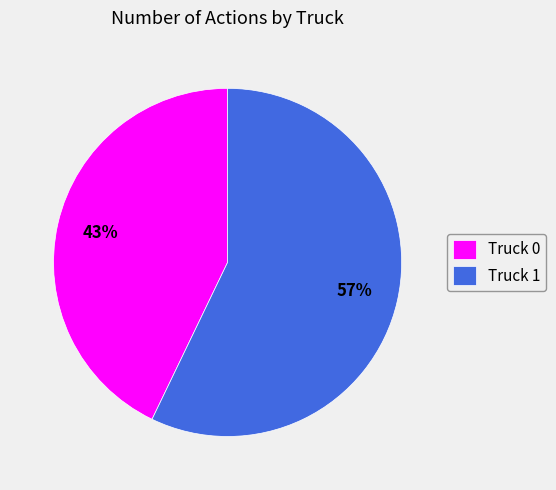

Is the sum of Truck 0 and Truck 1 greater than half?

Yes